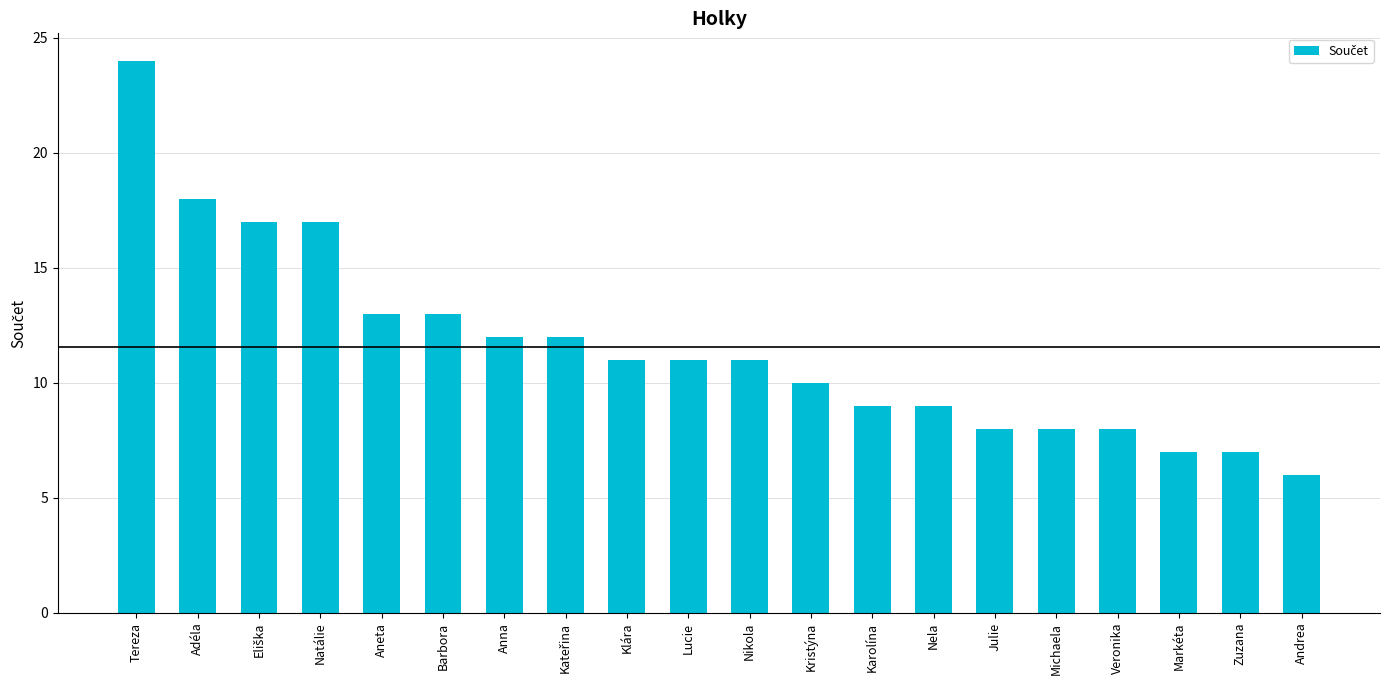

Which label corresponds to the largest value in the chart?

Tereza